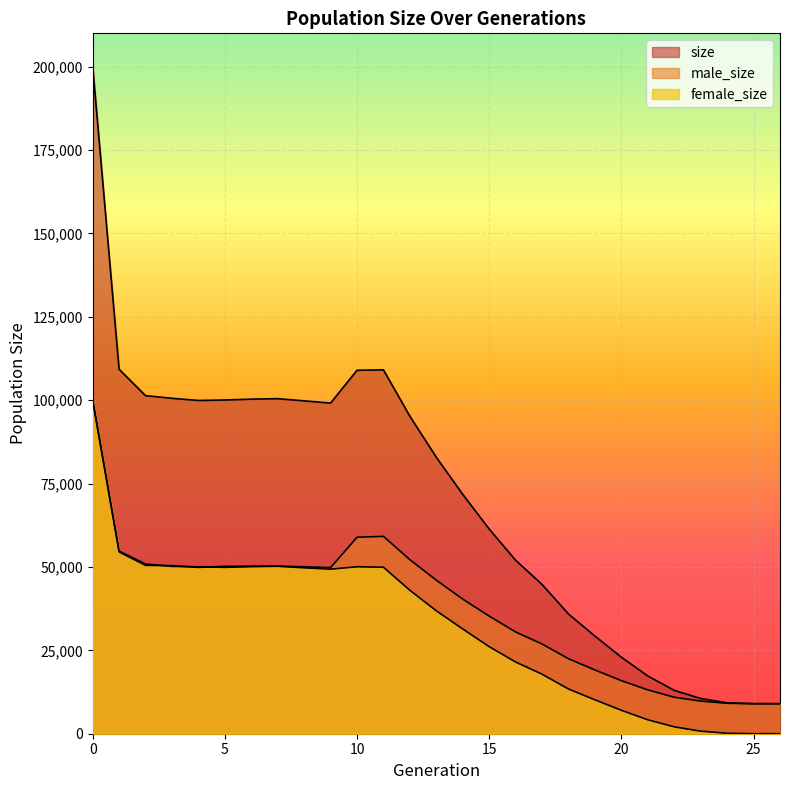

Which series has the widest spread of values?

size